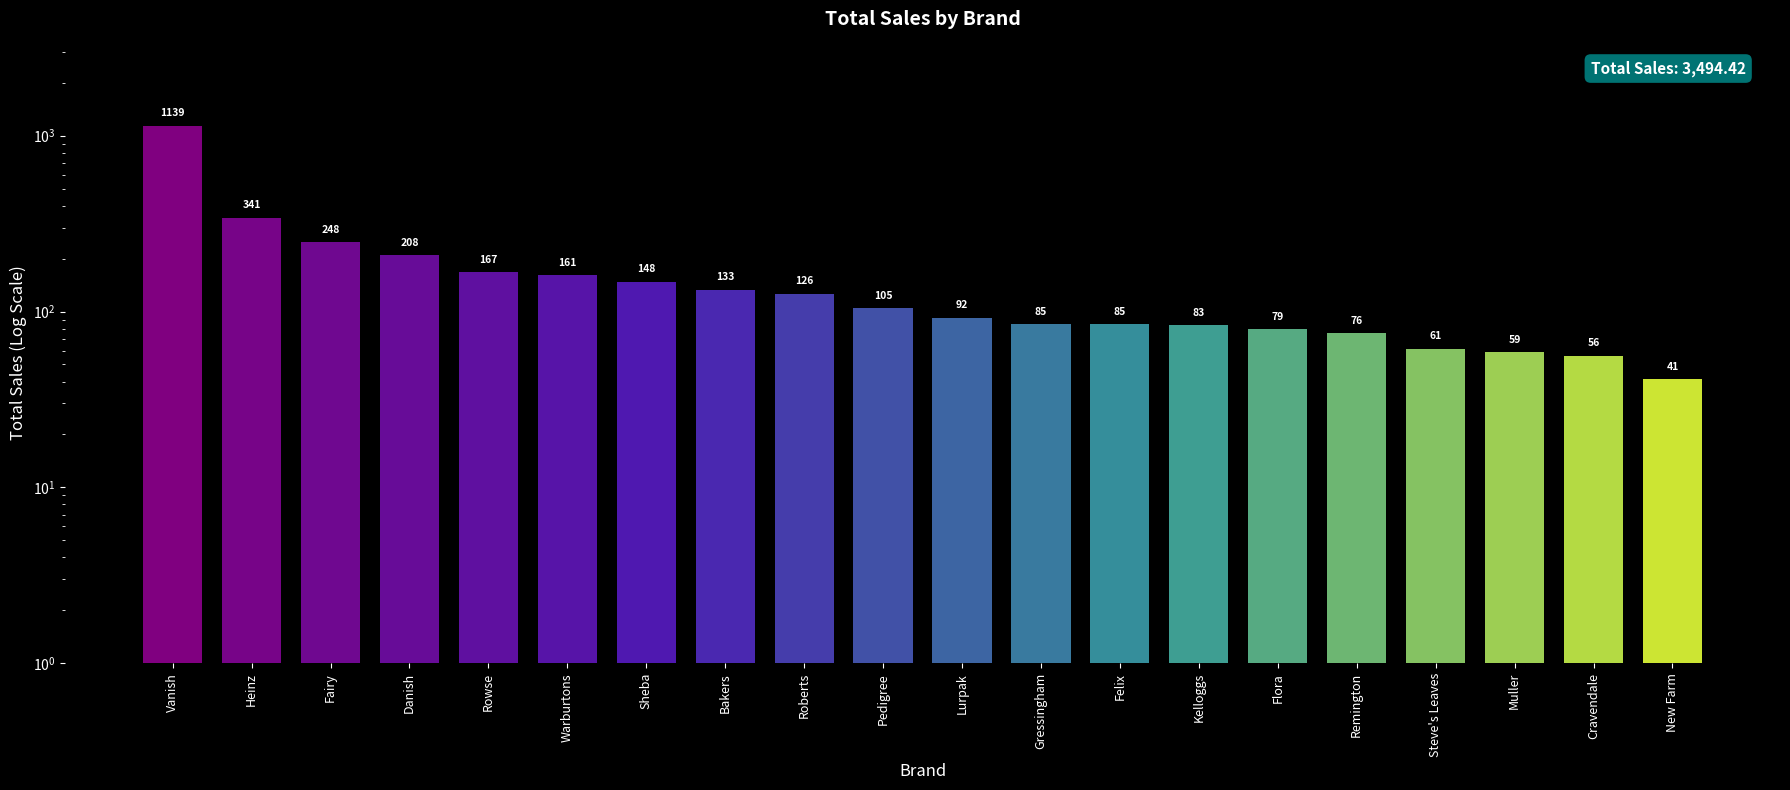

How many bars are there in total?

20